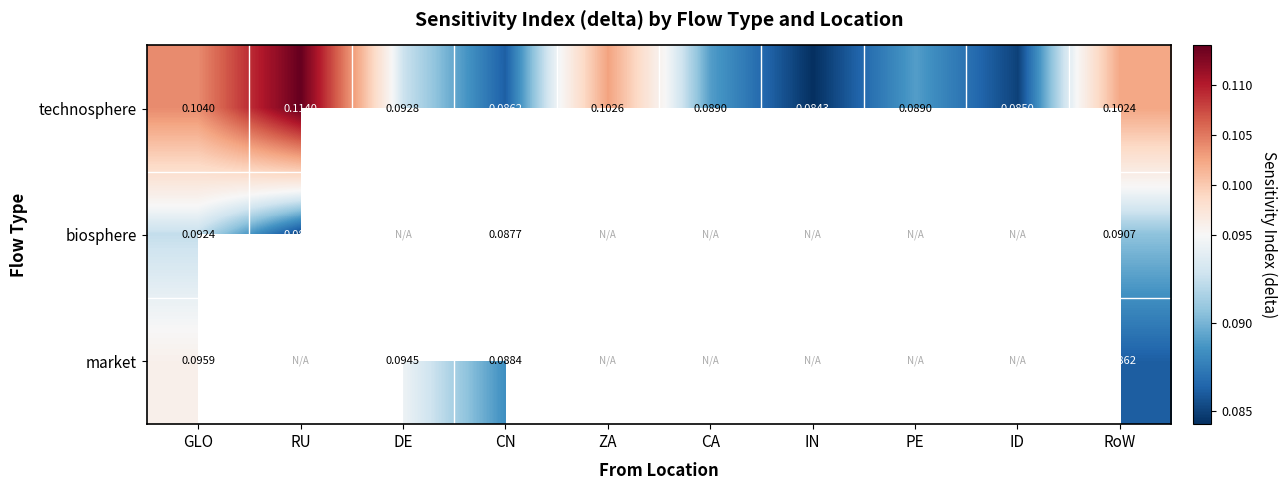

Rank the series at GLO from lowest to highest value.

biosphere, market, technosphere